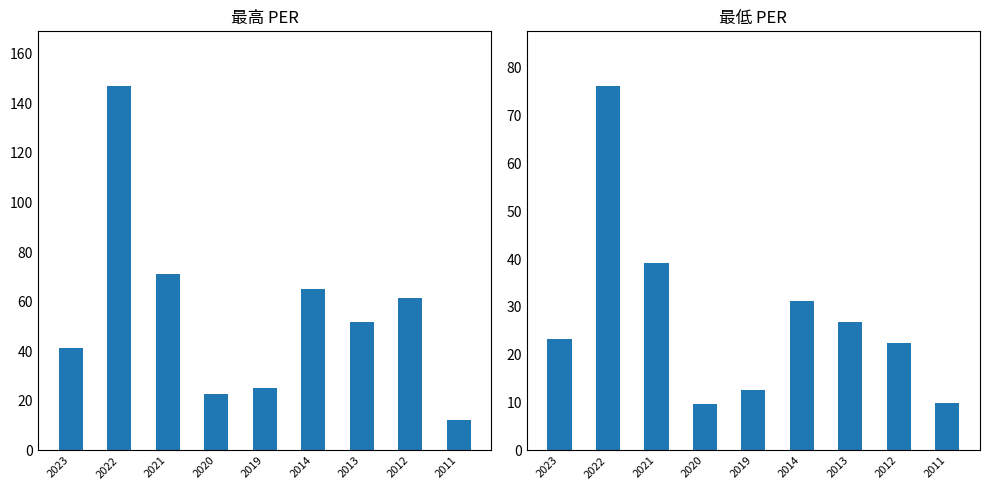

Is the value of 最高PER at 2022 greater than the value of 最低PER at 2020?

Yes